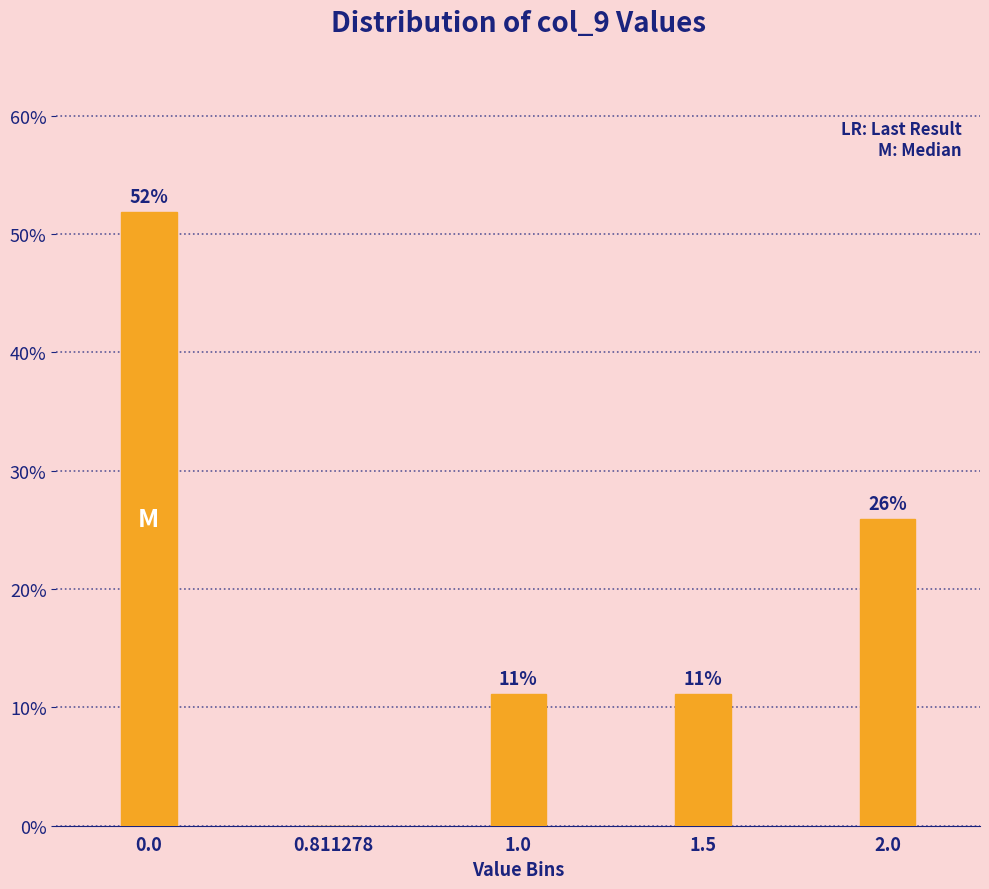

What is the maximum value shown in the chart?

51.9